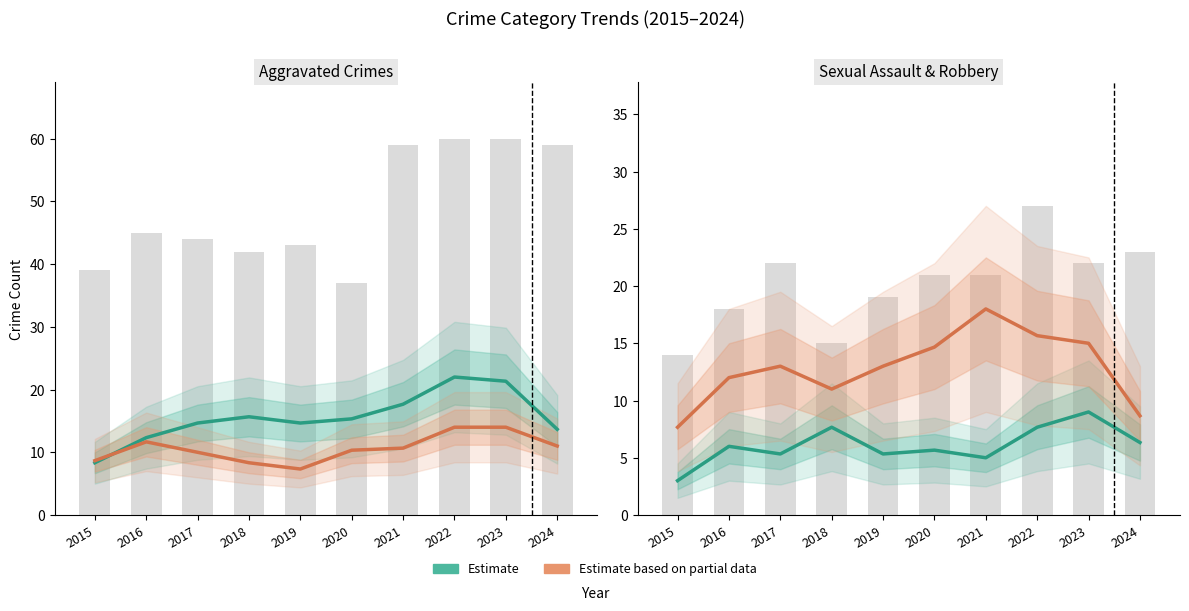

Reading left to right, what are all the values shown in this chart?

Aggravated Assault: 2015=8.3	2016=12.3	2017=14.7	2018=15.7	2019=14.7	2020=15.3	2021=17.7	2022=22.0	2023=21.3	2024=13.7
Aggravated Battery: 2015=8.7	2016=11.7	2017=10.0	2018=8.3	2019=7.3	2020=10.3	2021=10.7	2022=14.0	2023=14.0	2024=11.0
Total: 2015=39.0	2016=45.0	2017=44.0	2018=42.0	2019=43.0	2020=37.0	2021=59.0	2022=60.0	2023=60.0	2024=59.0
Criminal Sexual Assault: 2015=3.0	2016=6.0	2017=5.3	2018=7.7	2019=5.3	2020=5.7	2021=5.0	2022=7.7	2023=9.0	2024=6.3
Robbery: 2015=7.7	2016=12.0	2017=13.0	2018=11.0	2019=13.0	2020=14.7	2021=18.0	2022=15.7	2023=15.0	2024=8.7
Combined: 2015=14.0	2016=18.0	2017=22.0	2018=15.0	2019=19.0	2020=21.0	2021=21.0	2022=27.0	2023=22.0	2024=23.0